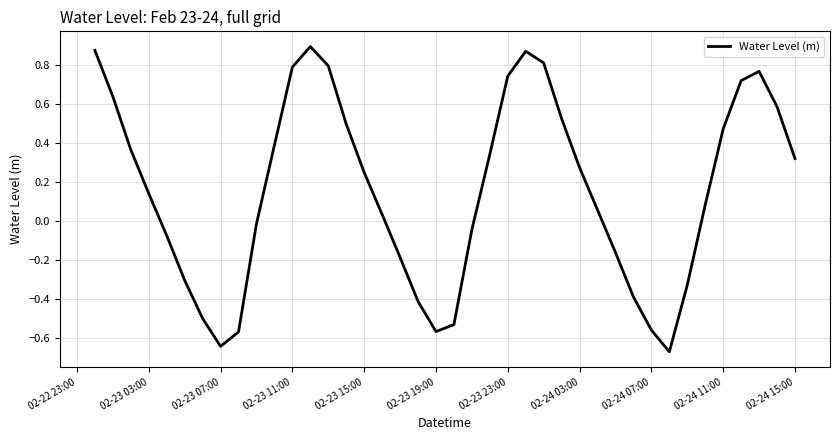

Does the chart have visible grid lines?

Yes